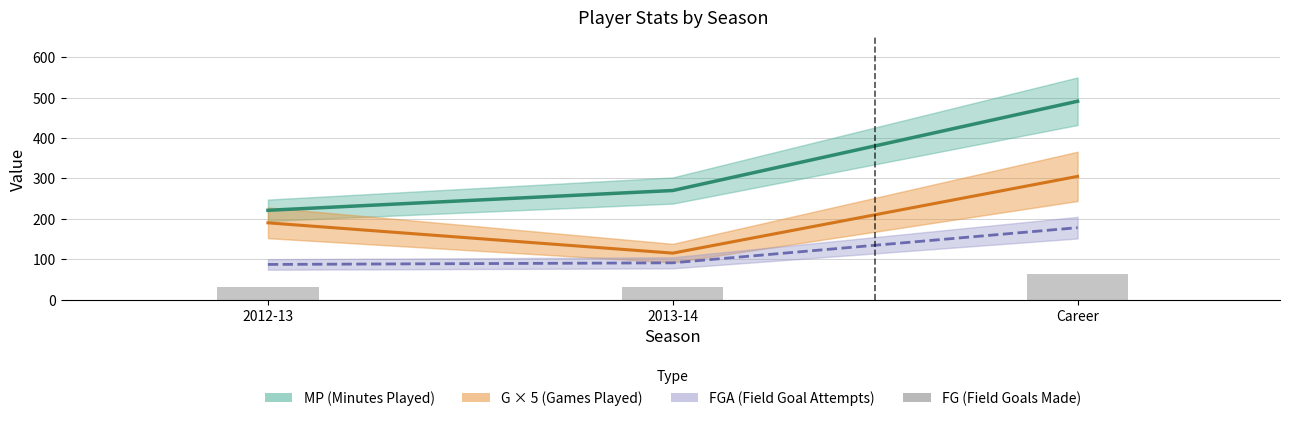

Where is MP (Minutes Played) nearest to the value 356?

2013-14